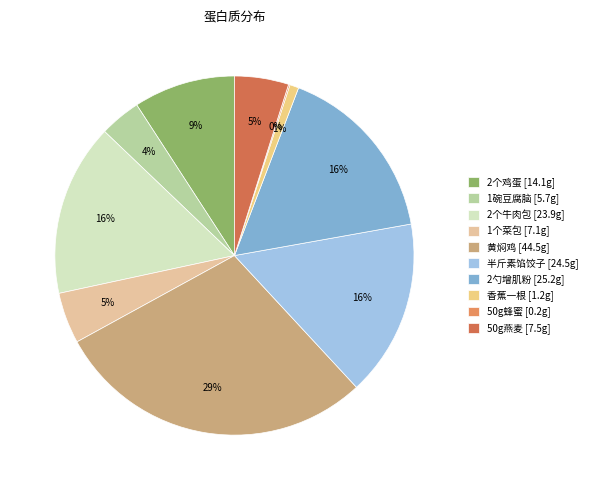

Does 2个牛肉包 represent more than half of the total?

No